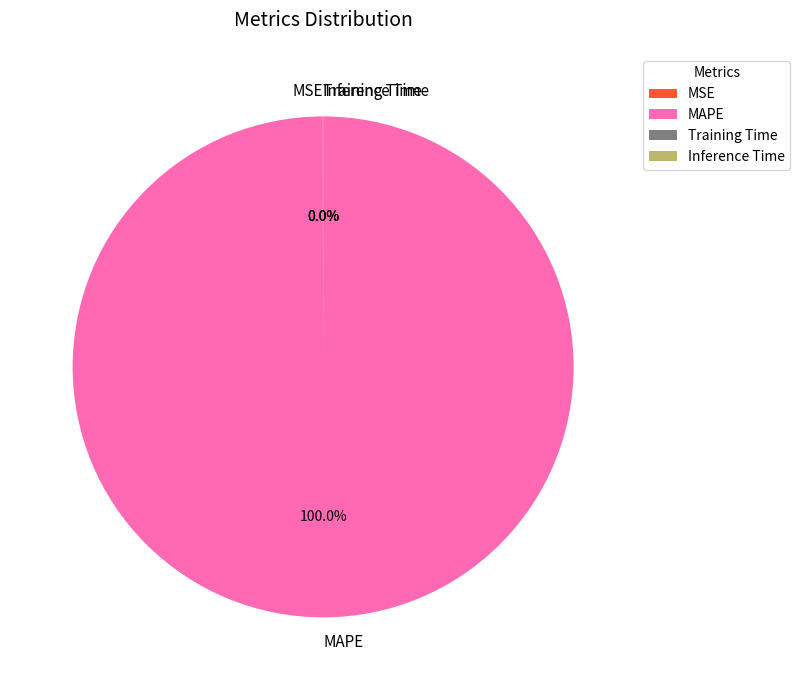

What is the largest slice in the pie chart?

MAPE